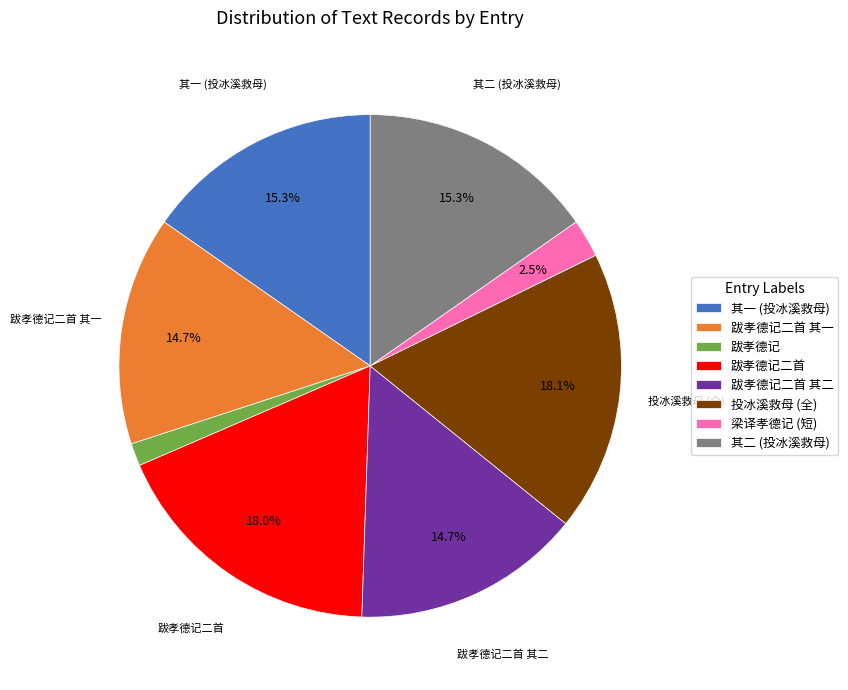

How much of the chart is everything except 投冰溪救母 (全)?

81.9%